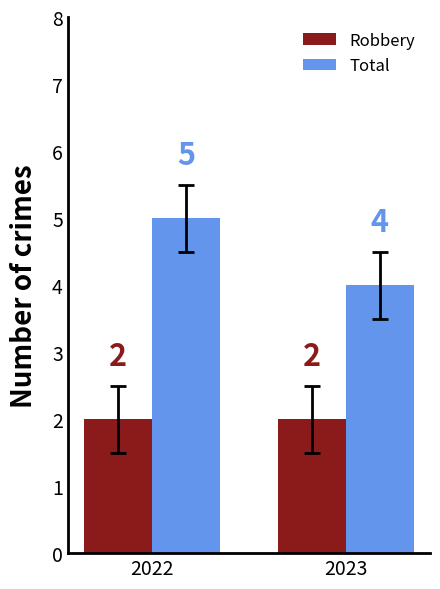

At which label does Total reach its peak?

2022